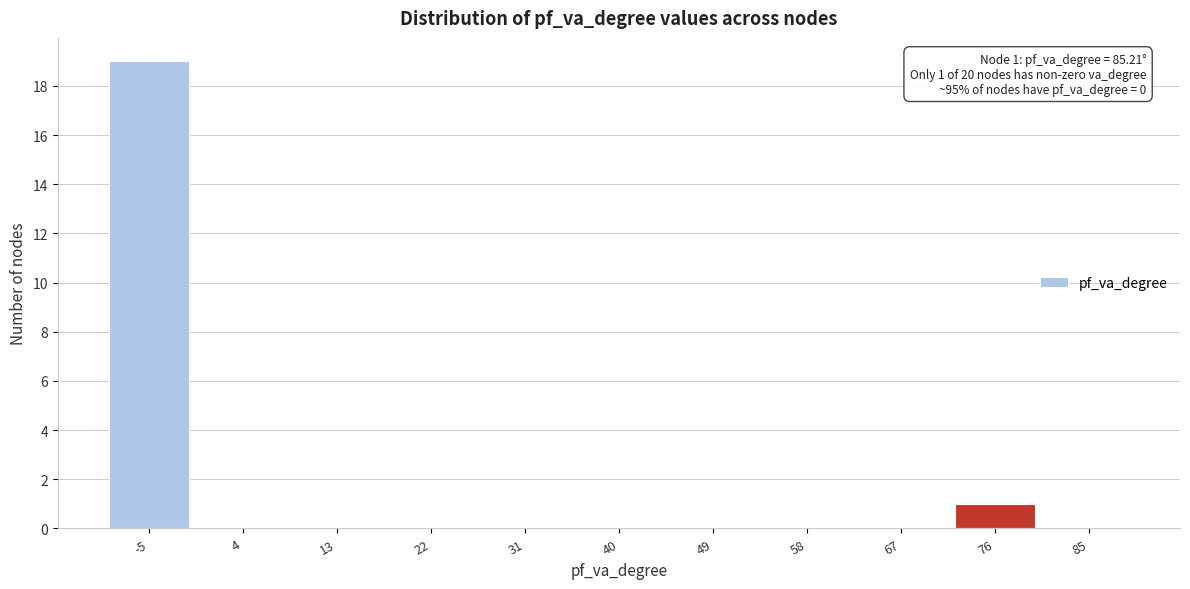

Reading left to right, list all the values displayed in this chart.

-5=19	4=0	13=0	22=0	31=0	40=0	49=0	58=0	67=0	76=1	85=0